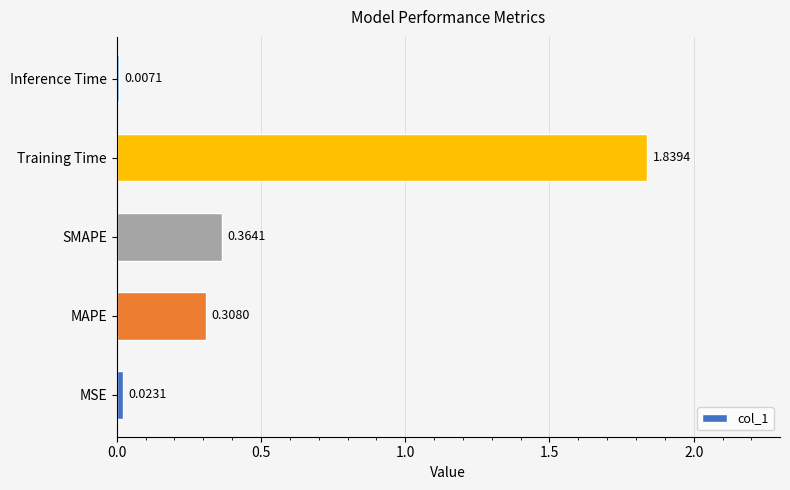

Which label corresponds to the largest value in the chart?

Training Time